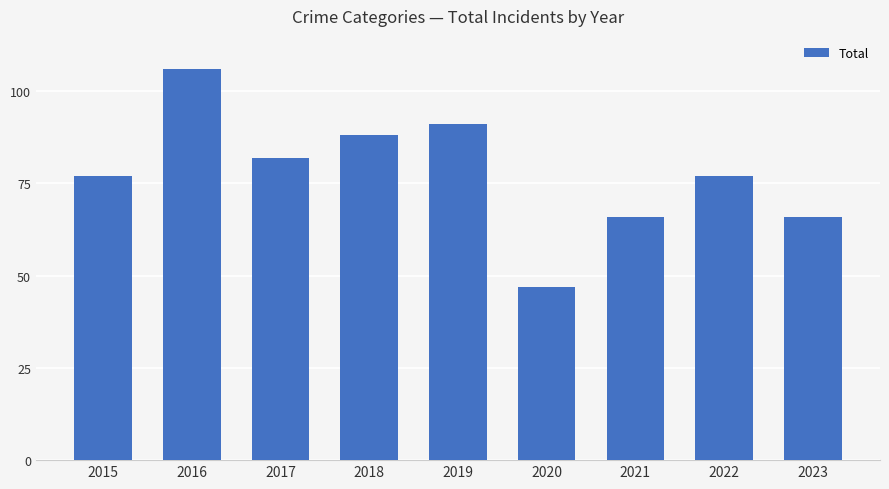

Count the number of data series in this chart.

1